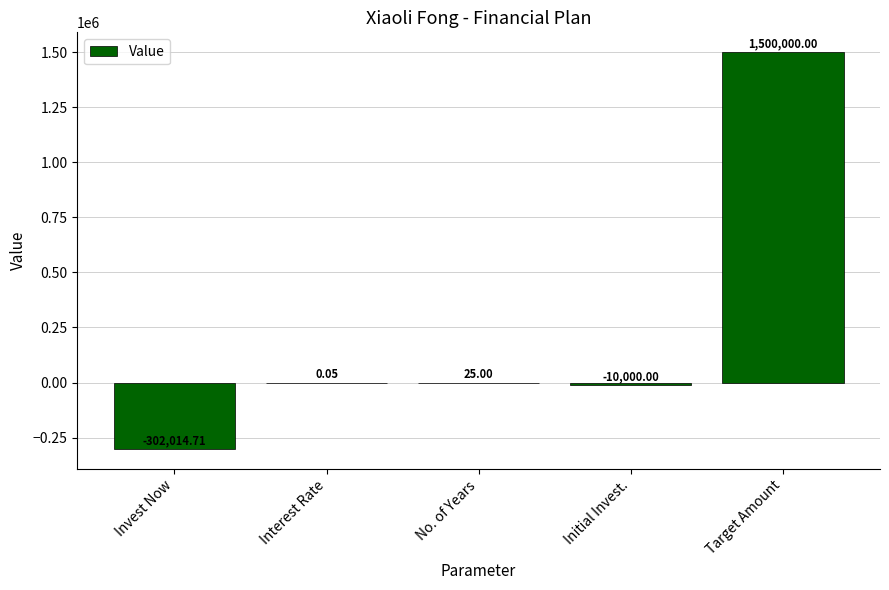

Where does the data first go above 0?

Interest Rate